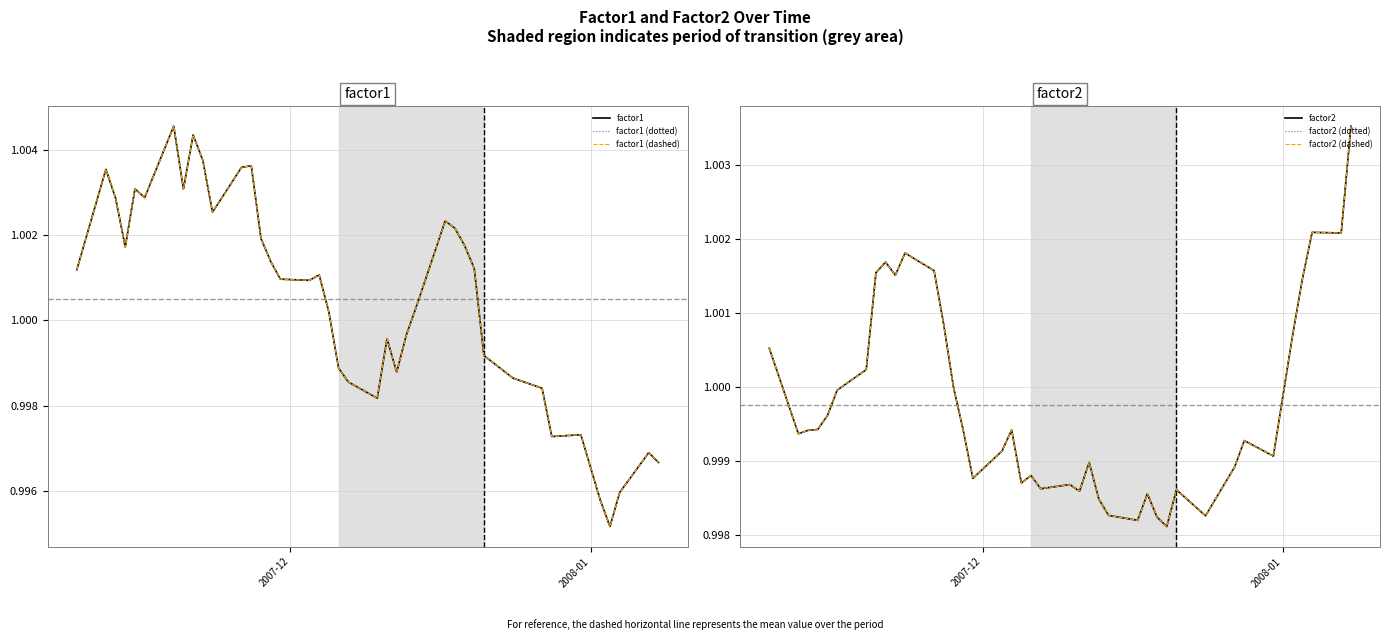

What is the lowest value of the factor1 (dashed) series?

1.0